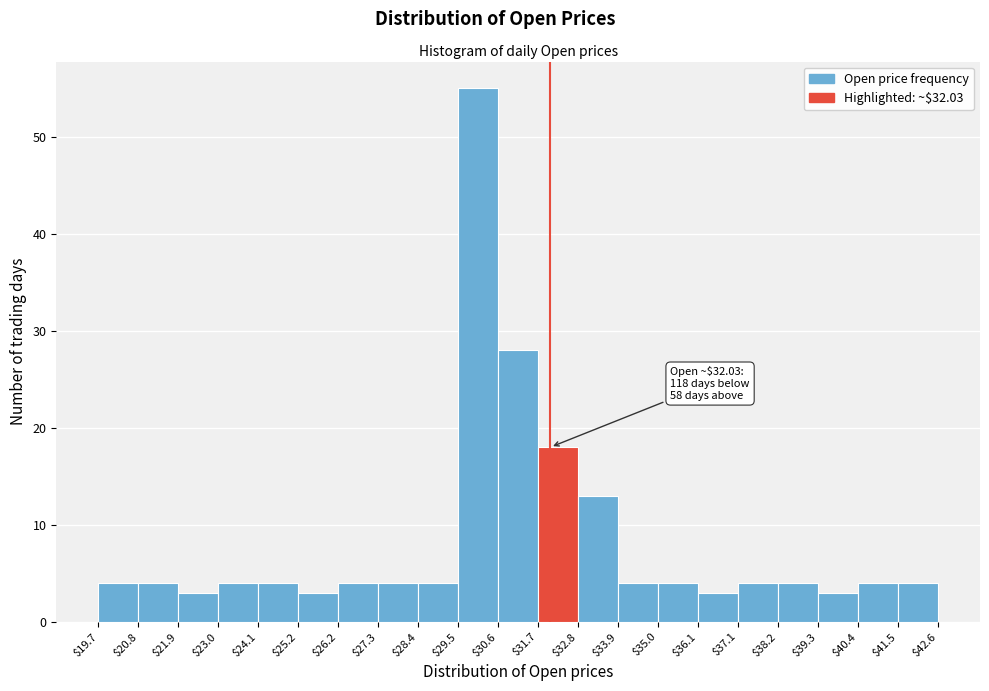

Which range on the x-axis has the tallest bar?

$29.5 to $30.6